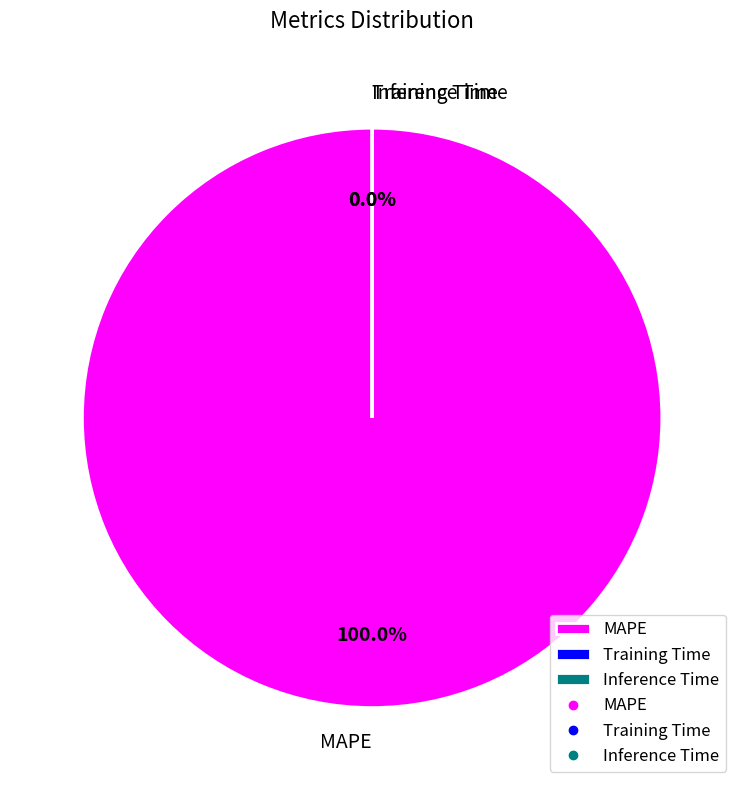

How many segments does this pie chart have?

3